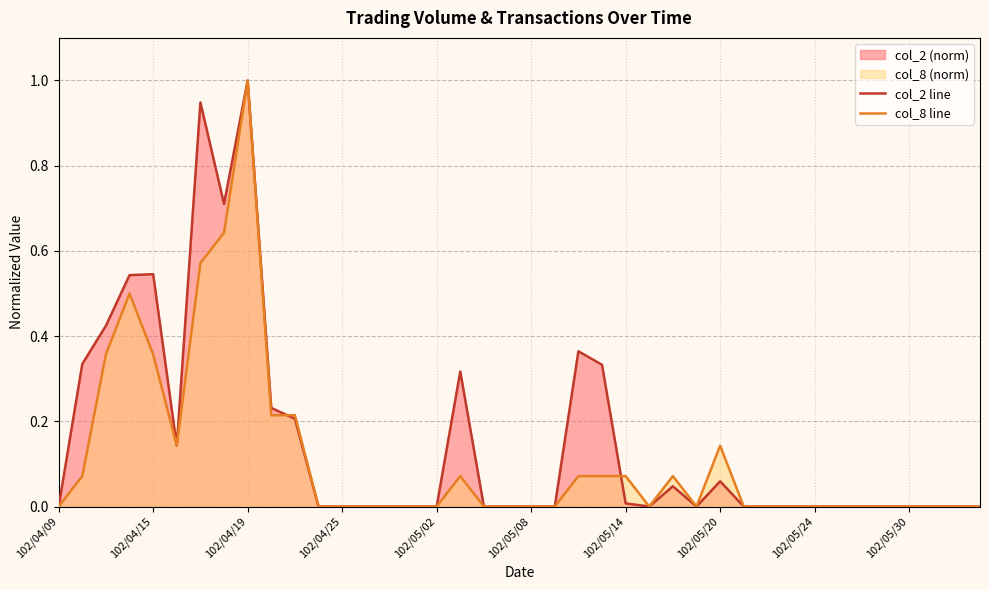

The value of col_2 line at 27 is 0.0. True or false?

True